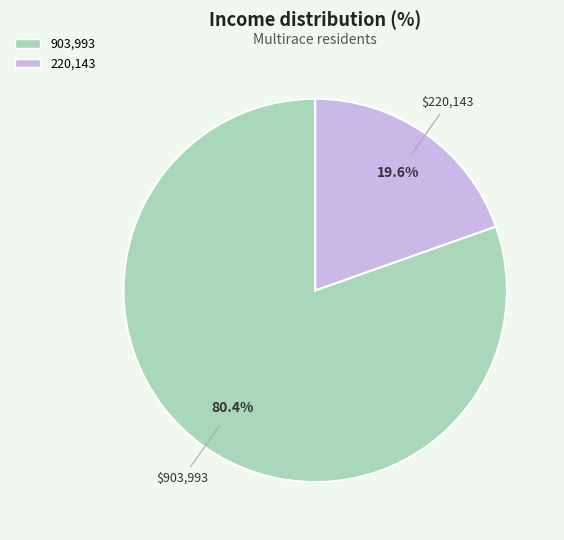

Is there a majority slice in this chart?

Yes